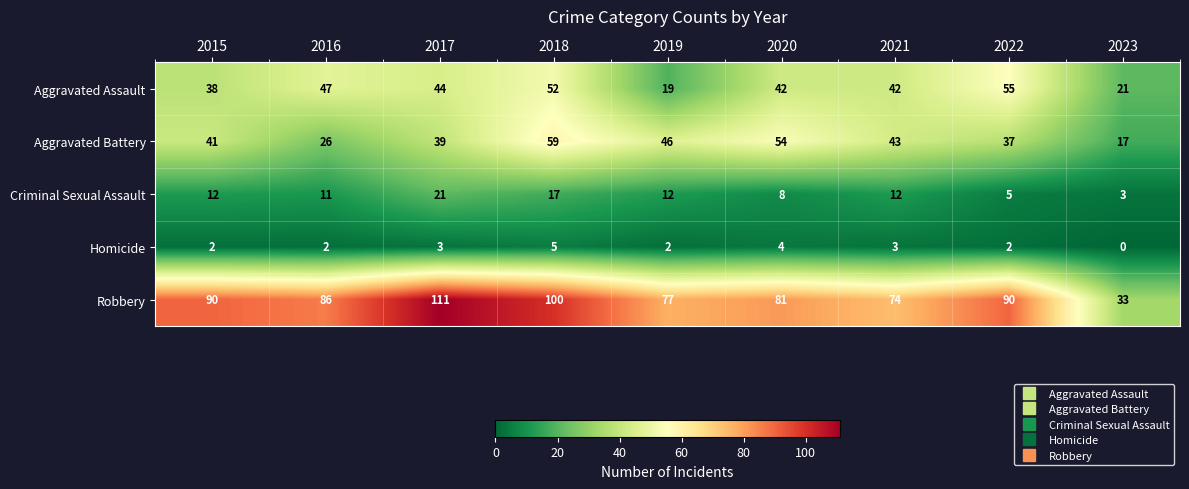

The value of Criminal Sexual Assault at 2018 is 8. True or false?

False